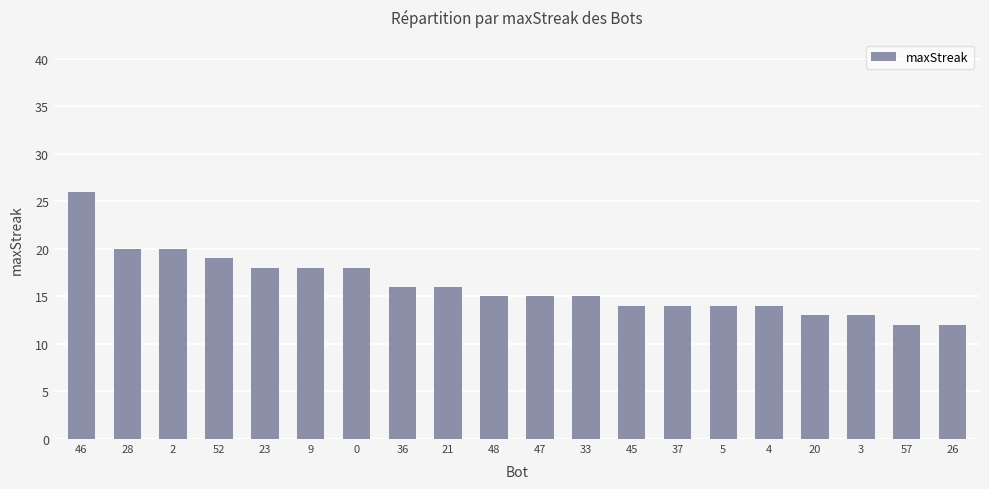

Is it true that the value at 21 is 16?

True